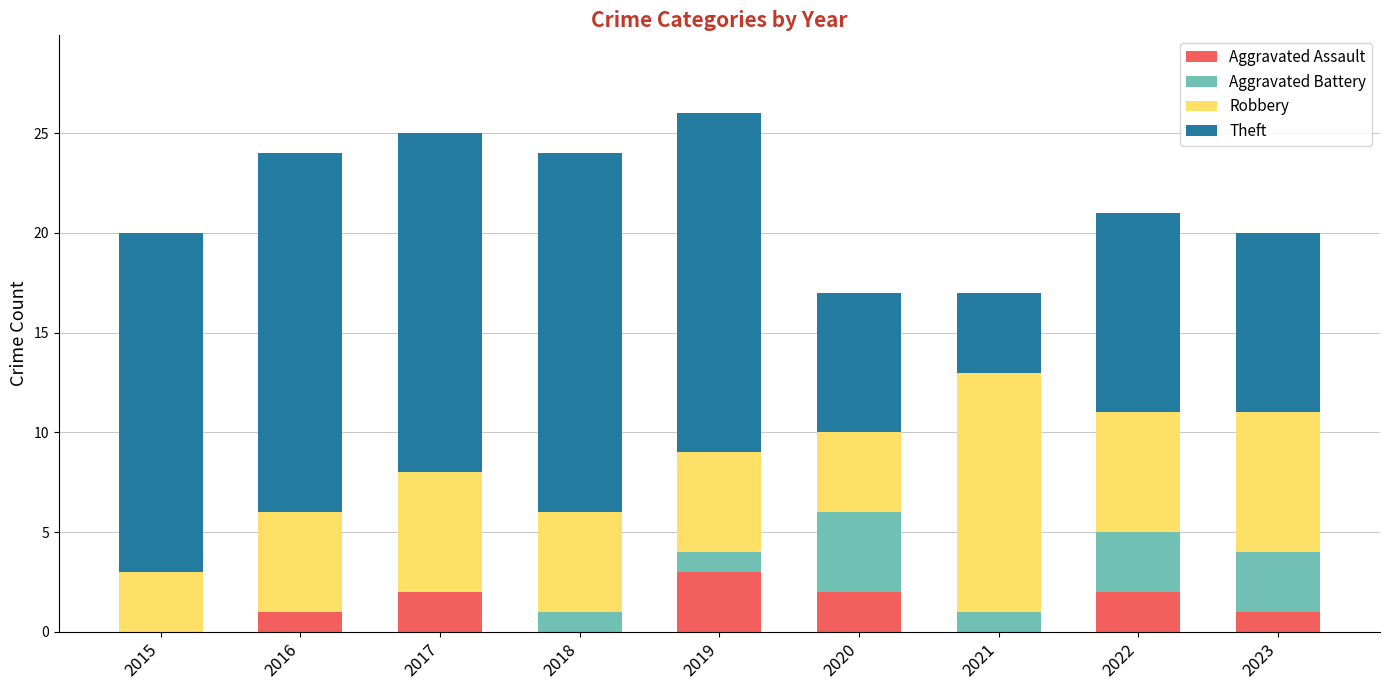

What is the total value across all series at 2023?

20